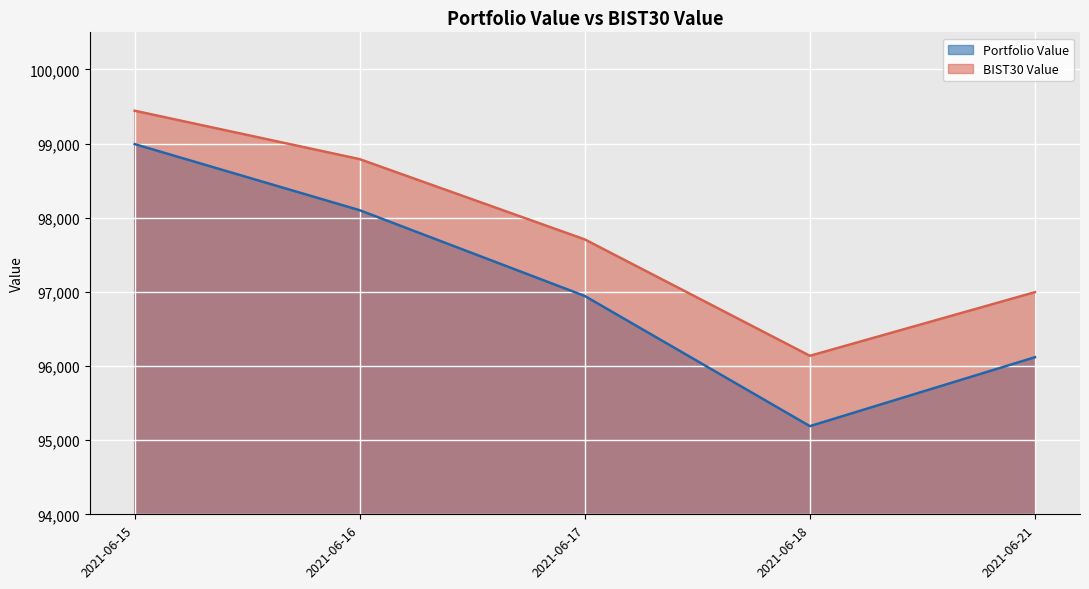

Where is the first local minimum for BIST30 Value?

2021-06-18